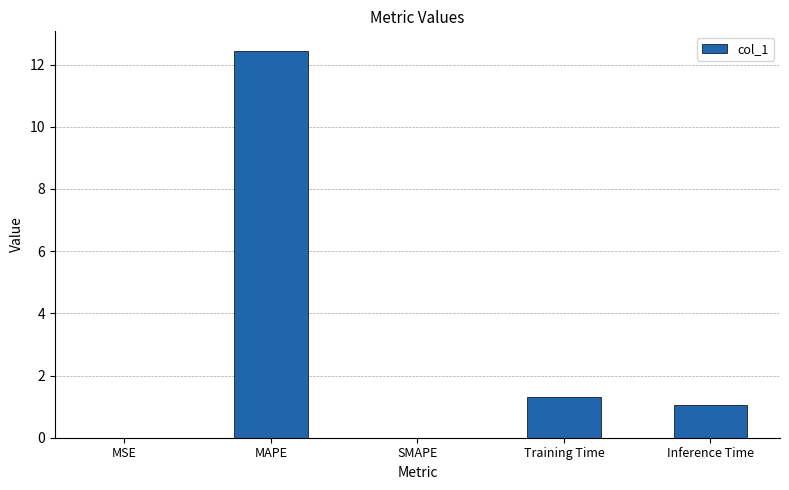

What is the difference between the values at Training Time and Inference Time?

0.2